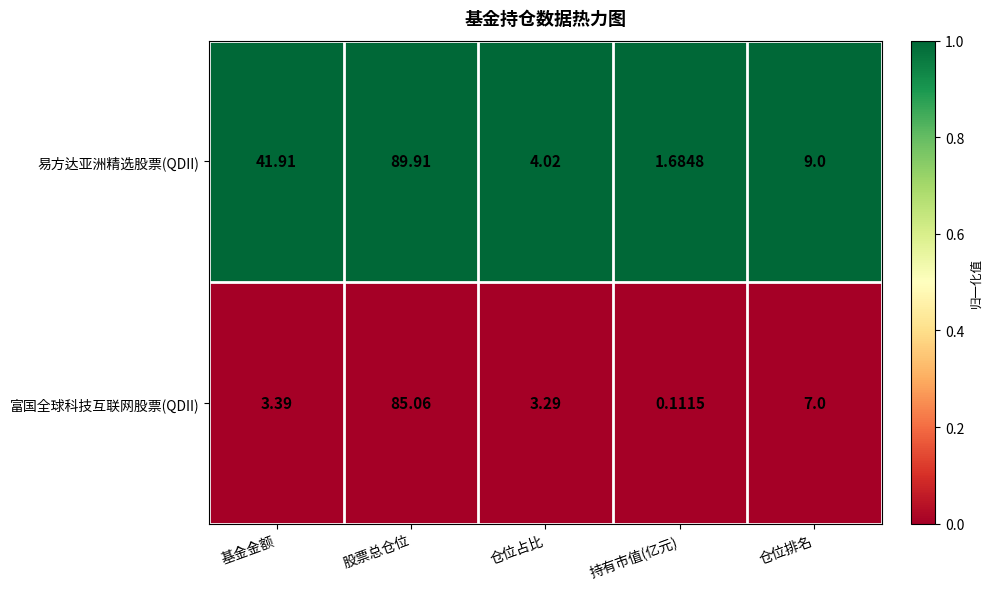

Count the number of data series in this chart.

2